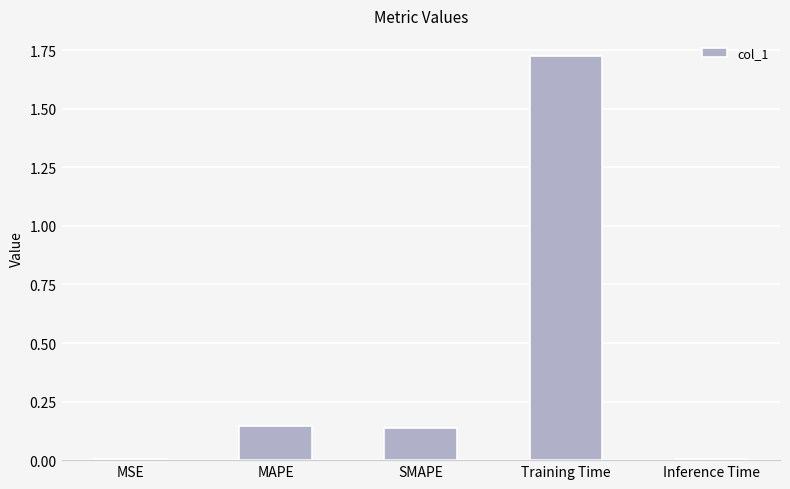

Are the bars grouped side by side (vs. stacked)?

No